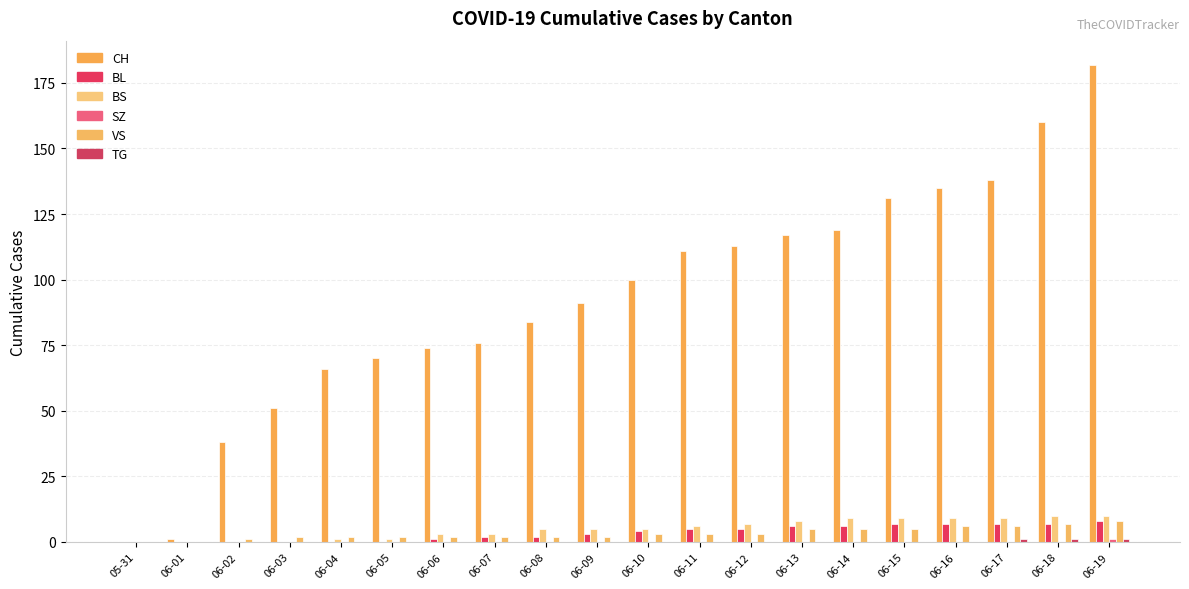

Between 06-06 and 06-10, which series saw the biggest shift?

CH